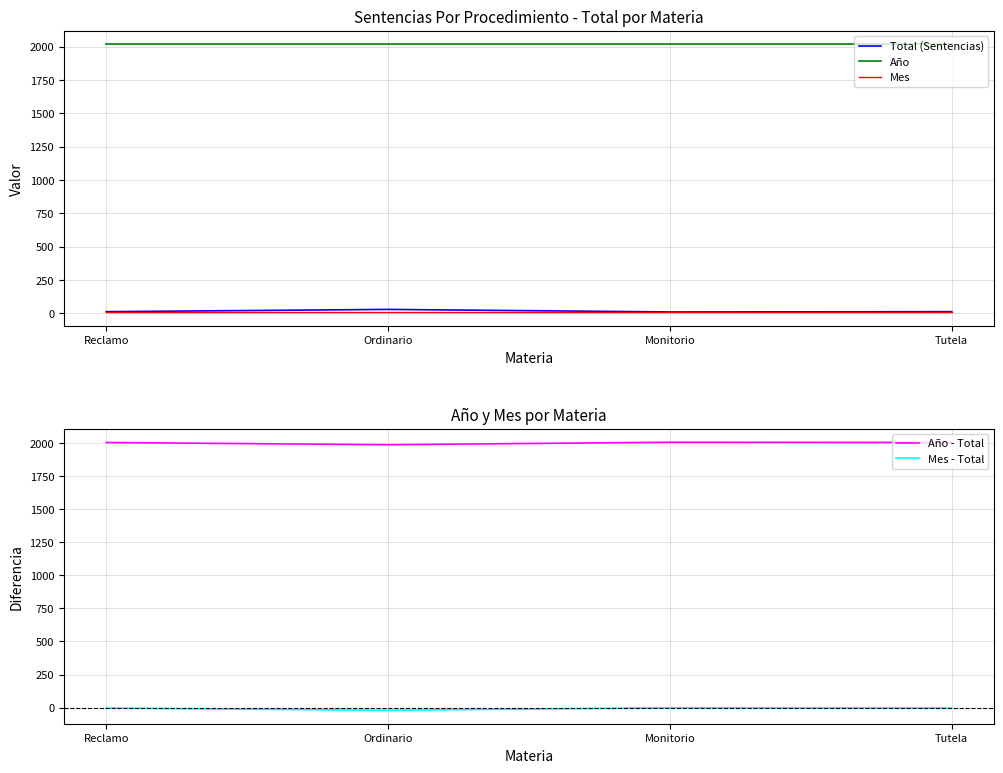

At Tutela, list the series in order from largest to smallest.

Año, Año - Total, Total (Sentencias), Mes, Mes - Total